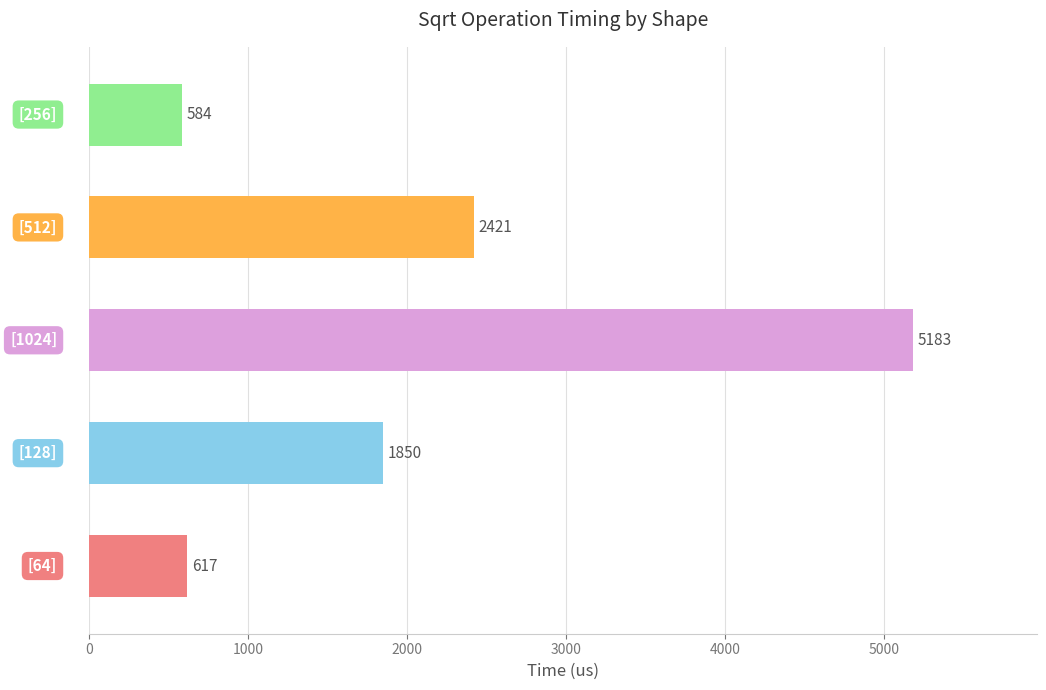

What is the difference between the maximum and minimum values?

4599